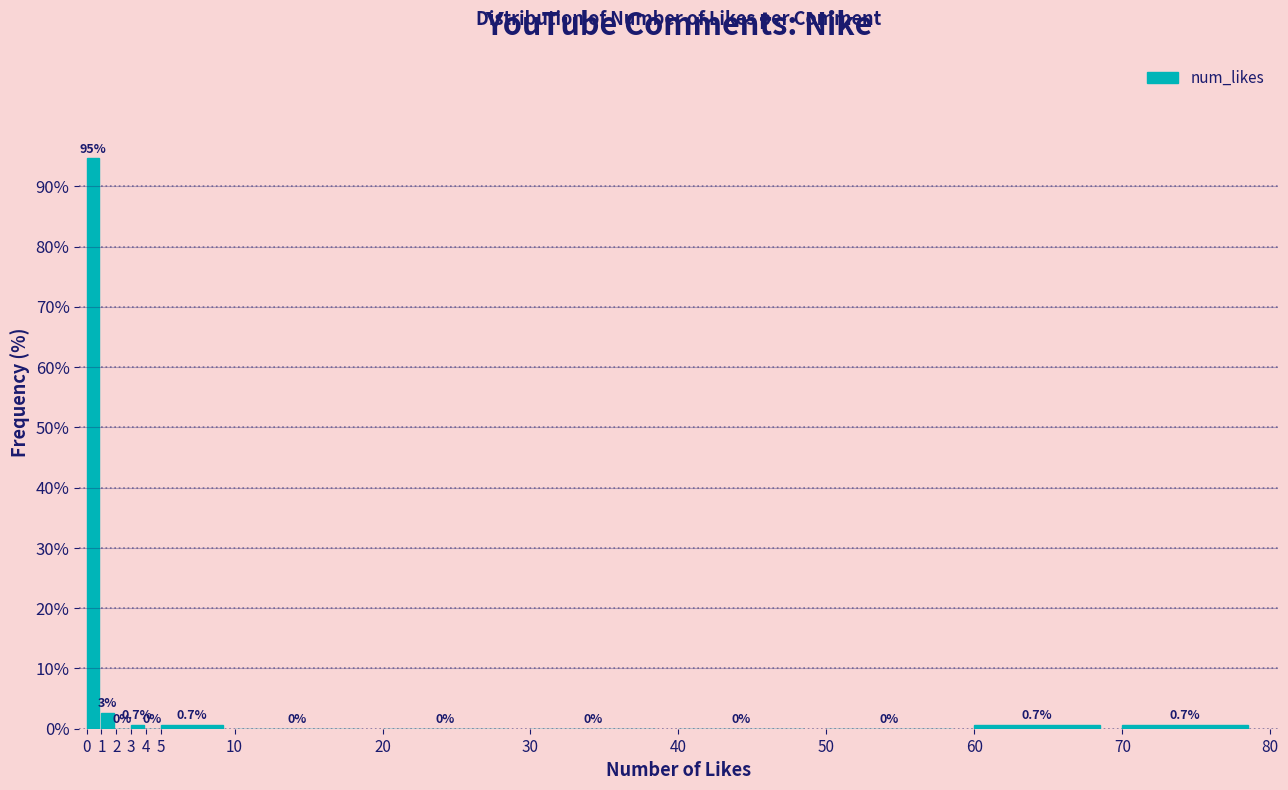

Over which range of the x-axis is the bar tallest?

0 to 1